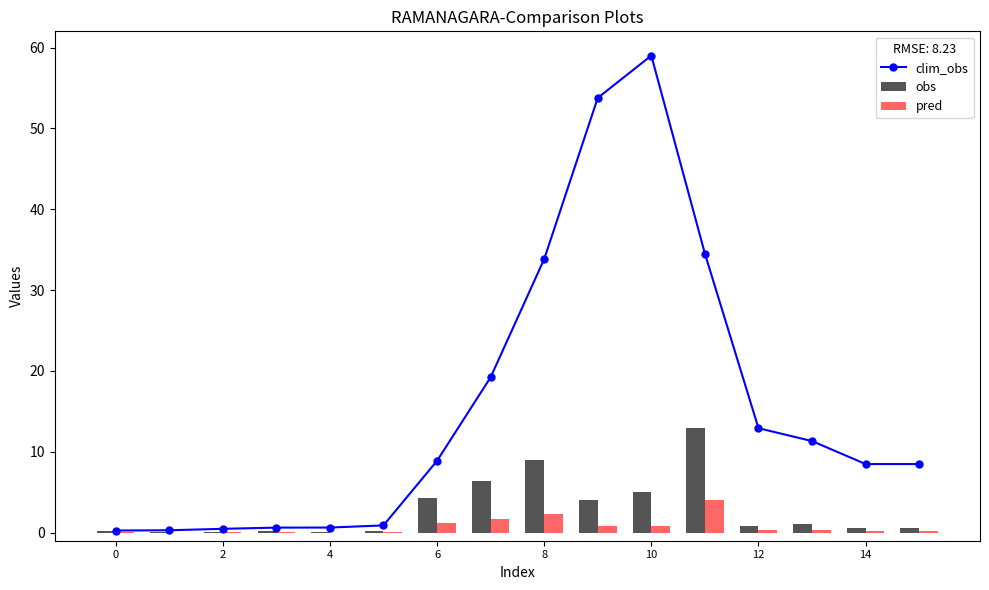

What is the highest value of the obs series?

13.0